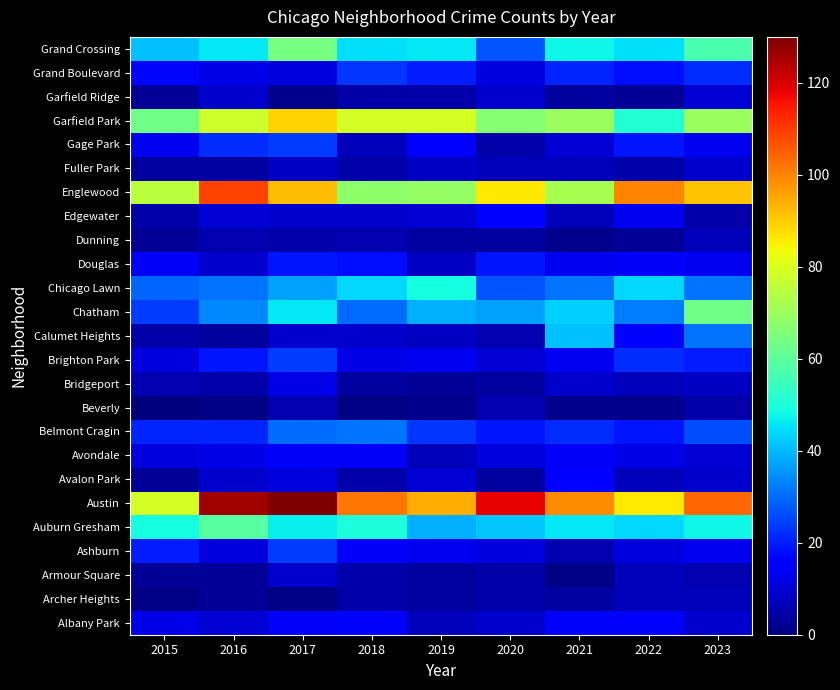

How many distinct data groups are displayed?

25